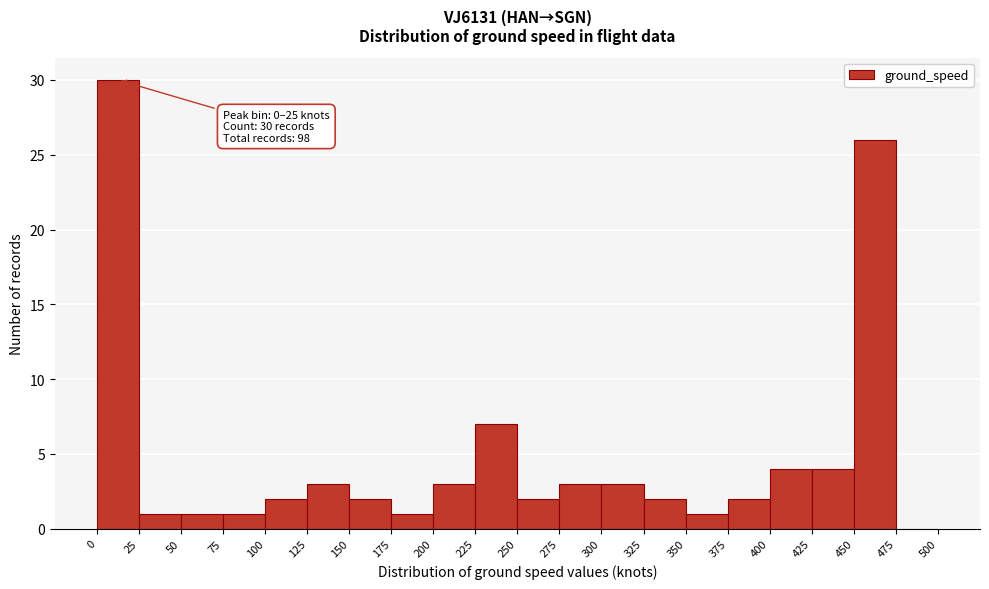

Over which range of the x-axis is the bar tallest?

0 to 25